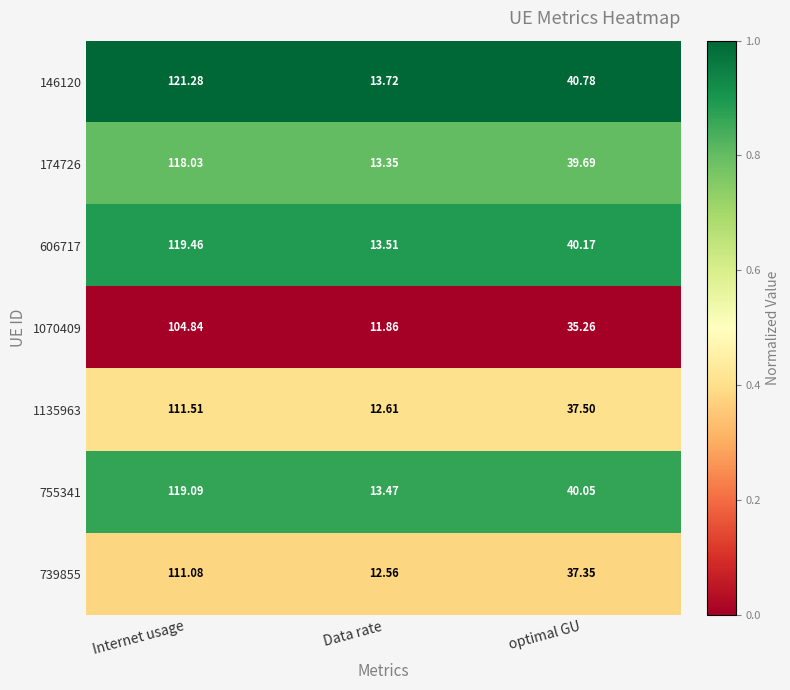

At optimal GU, list the series in order from smallest to largest.

1070409, 739855, 1135963, 174726, 755341, 606717, 146120